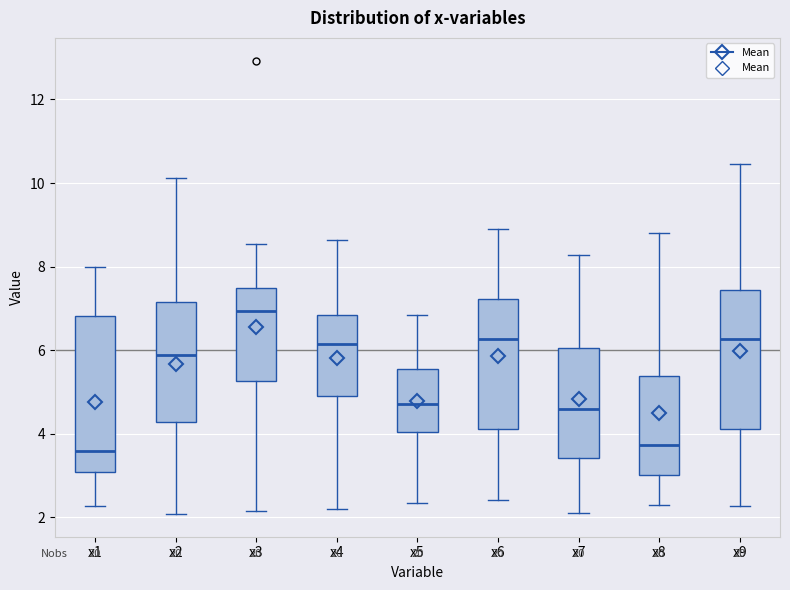

Where does the upper whisker of the box for x8 end on the y-axis? The values are not printed on the chart, so give them approximately, as read against the axis.

8.8